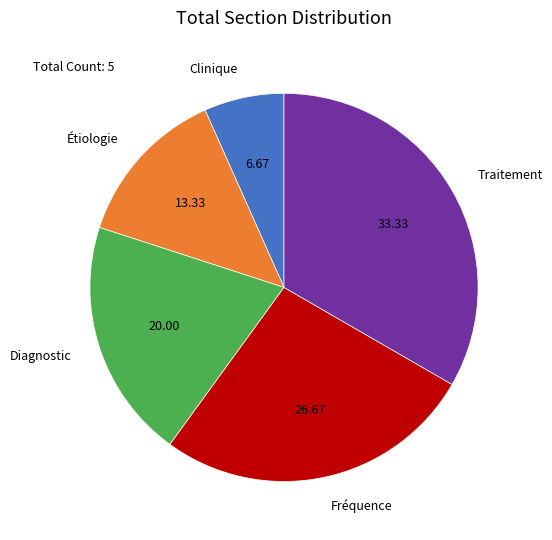

Does Diagnostic represent more than half of the total?

No